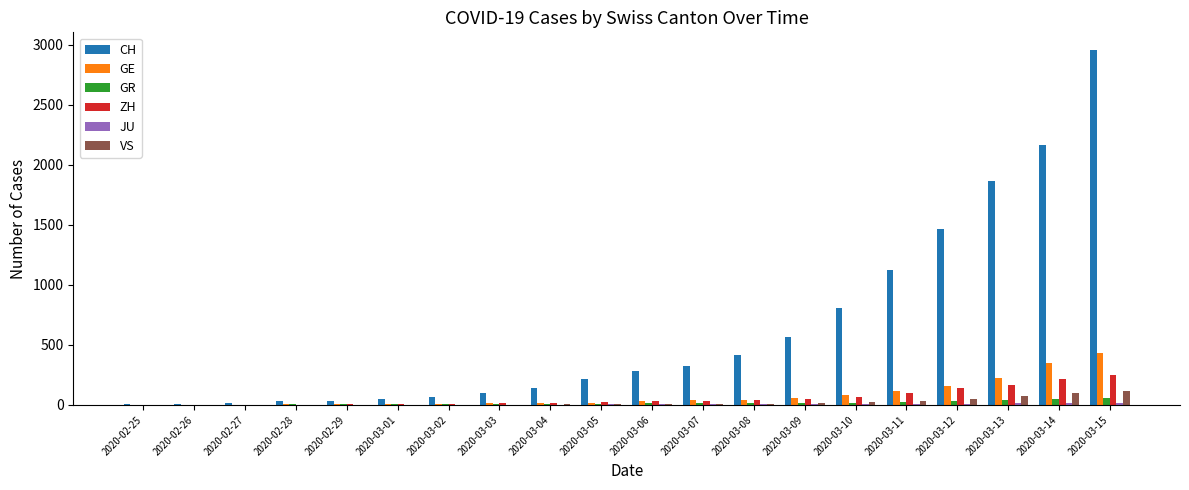

At which category is the sum across all series the highest?

2020-03-15